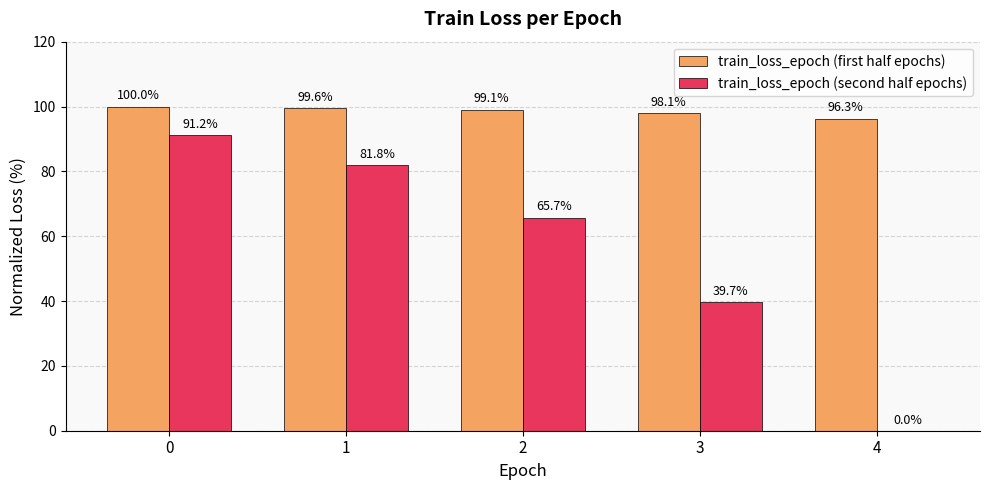

What is the total value across all series at 4?

96.3